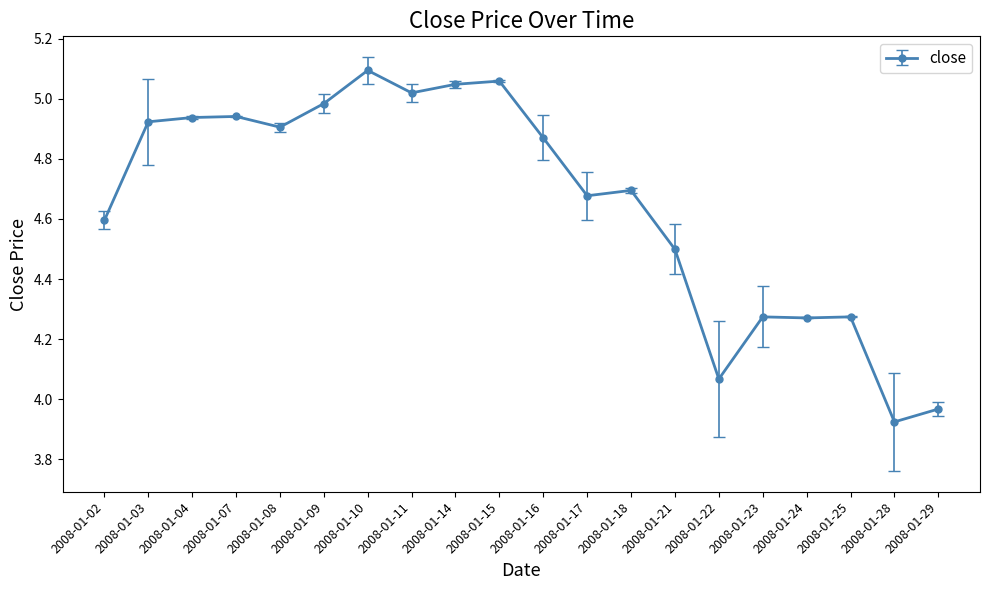

Which category has the highest value across all series?

2008-01-10